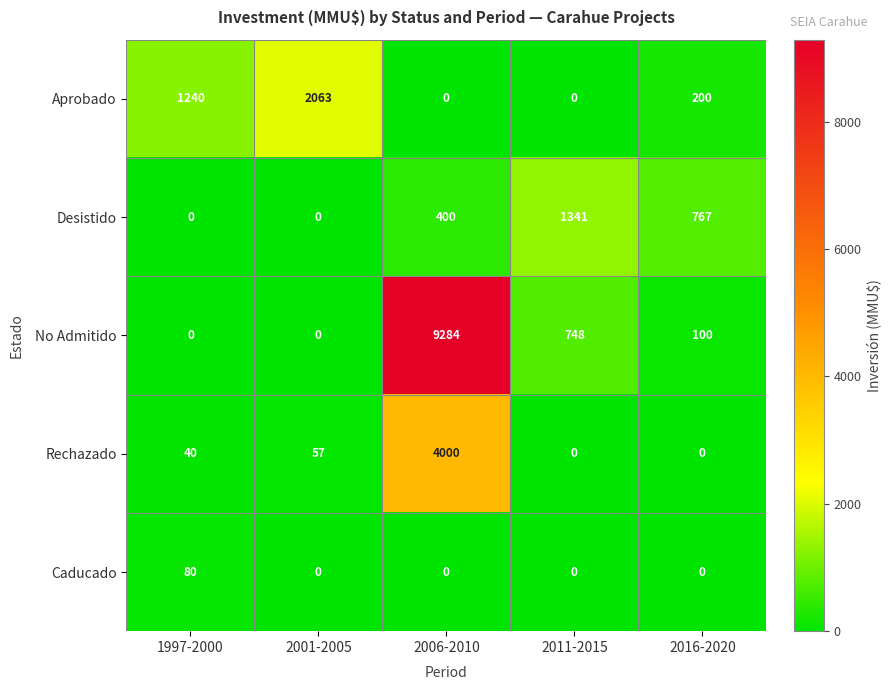

What is the difference between the maximum and minimum values in the No Admitido series?

9284